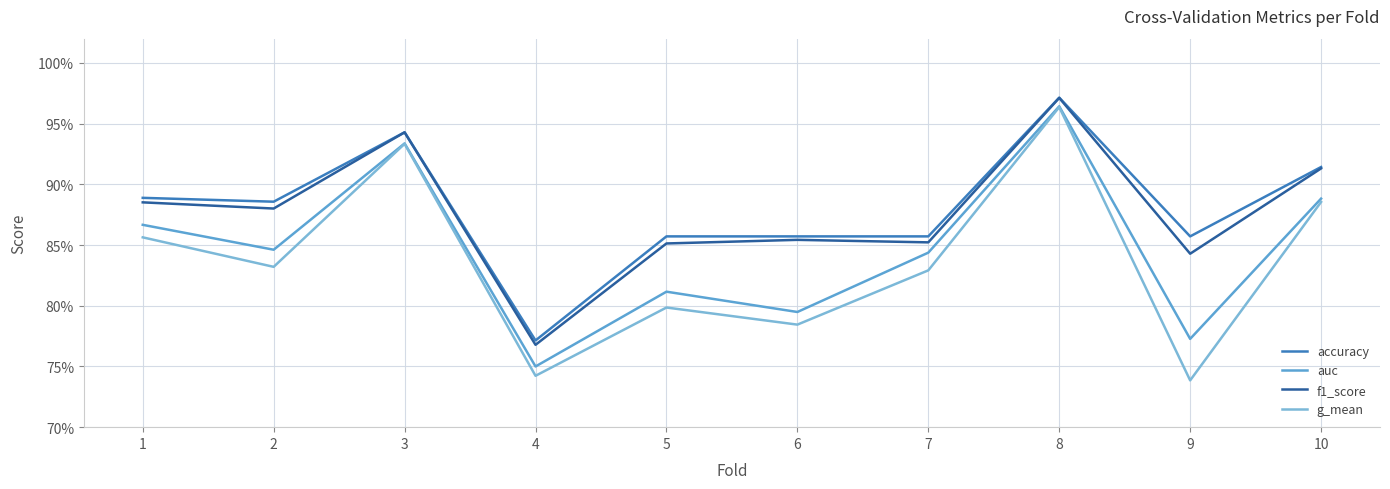

Does the chart display data point markers on the line(s)?

No